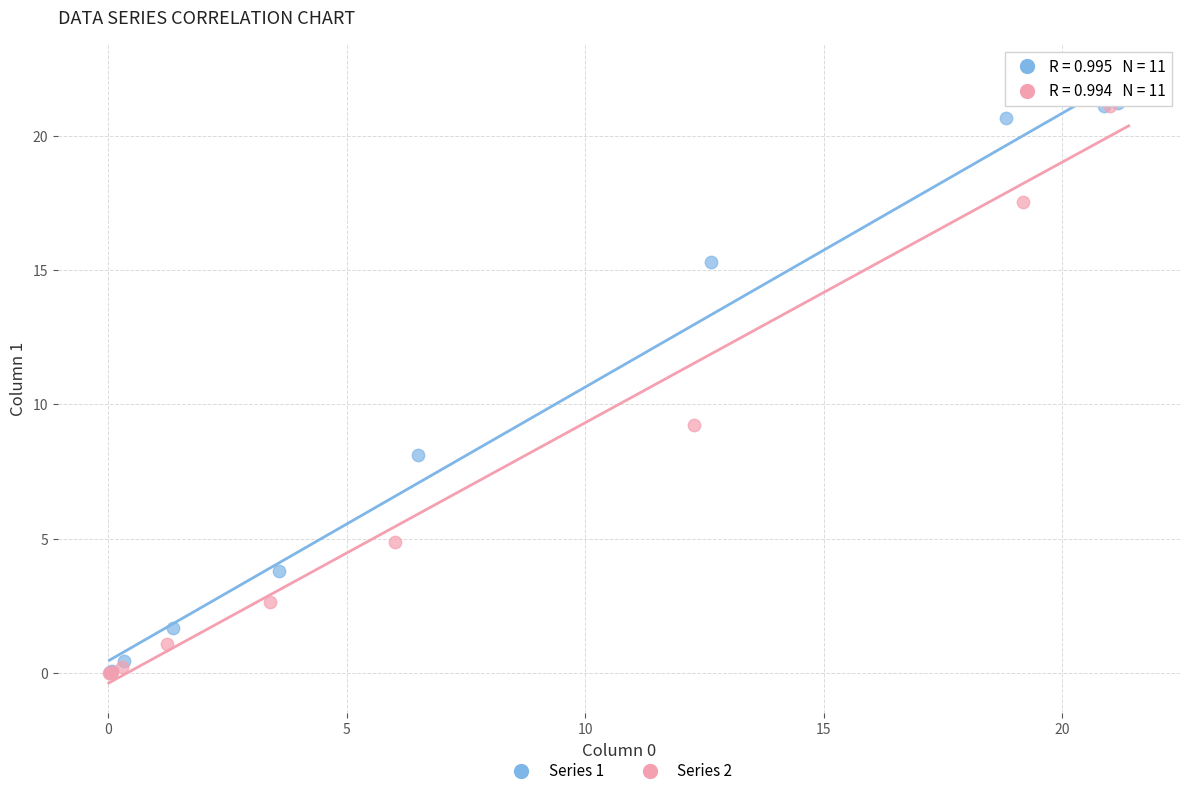

What are all the series names shown in the legend?

Series 1, Series 2